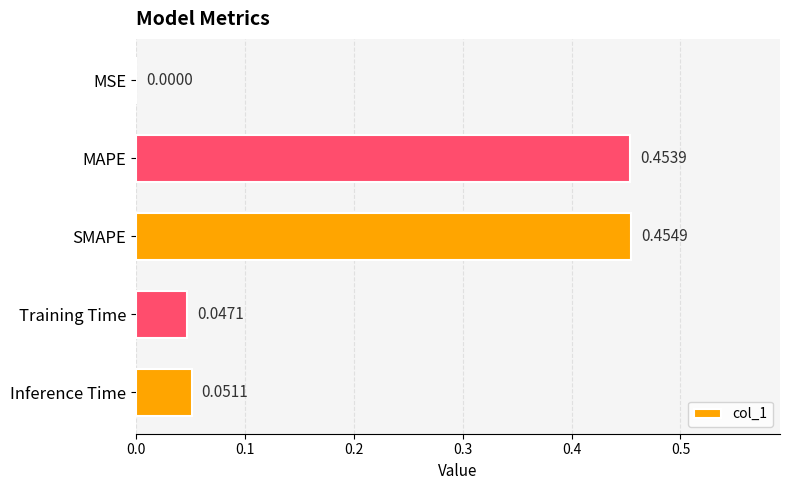

Between MSE and MAPE, which is larger?

MAPE